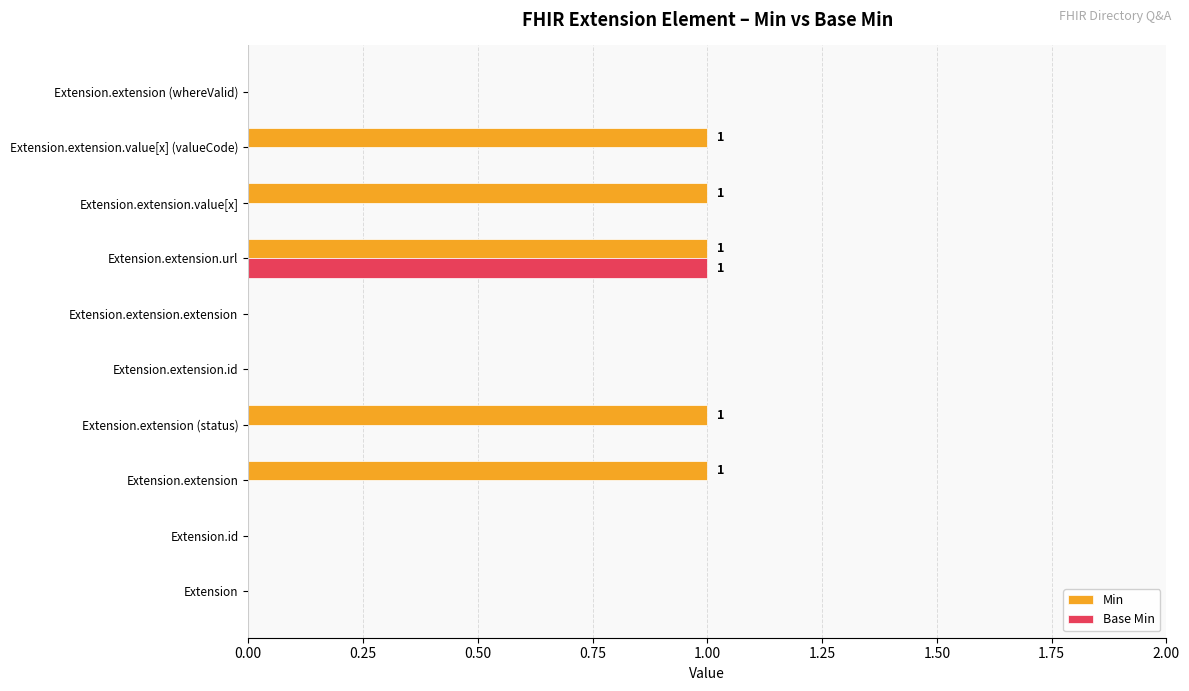

What is the sum of all Min values?

5